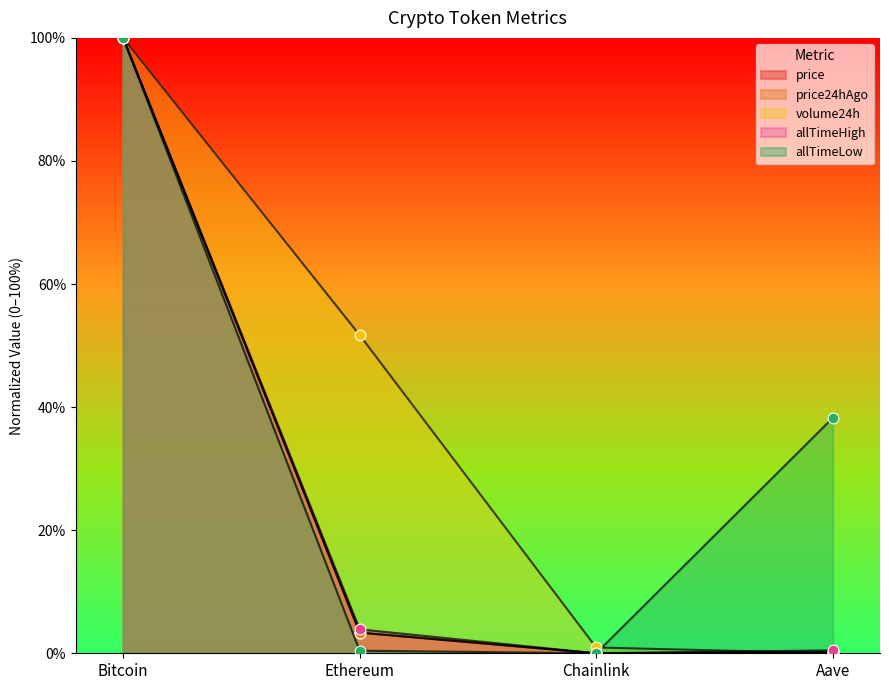

Which series reaches the minimum Y coordinate?

price